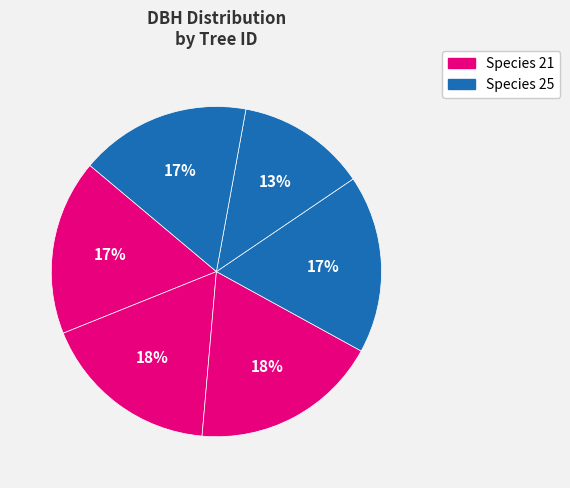

Count the number of slices in the pie.

6